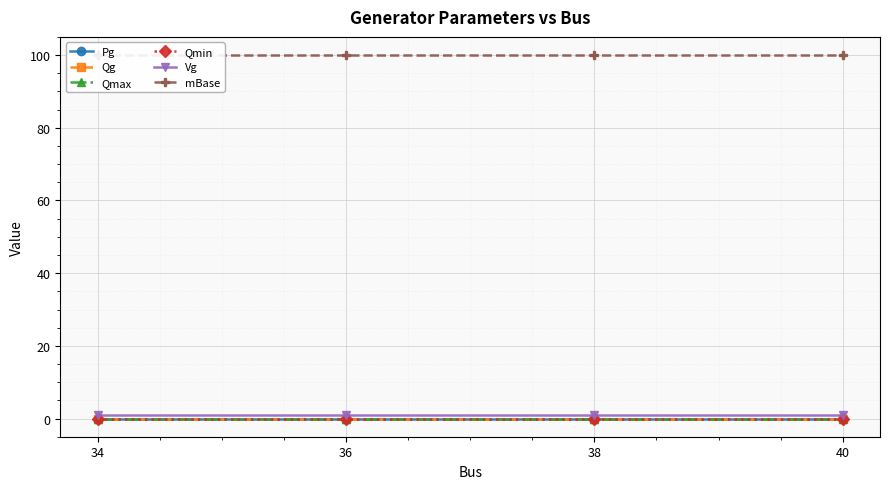

What is the total value across all series at 40?

101